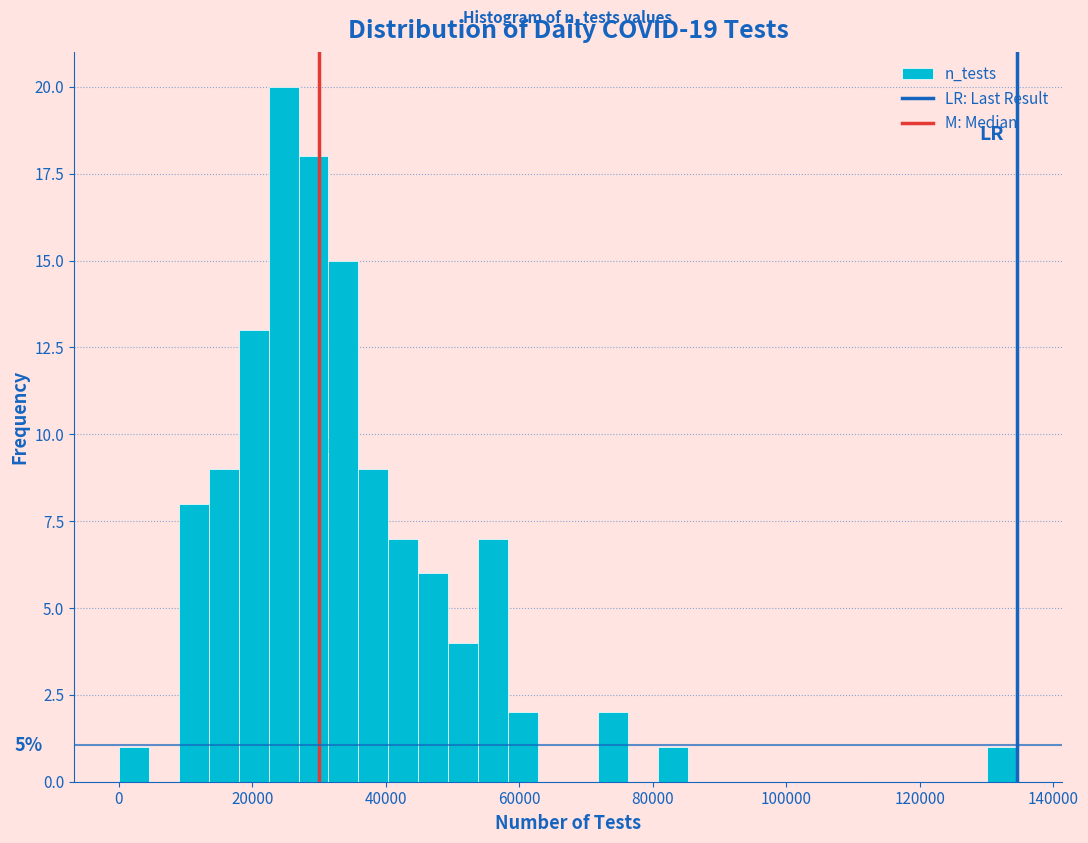

Read against the x-axis, roughly where is the centre of the tallest bar?

24000